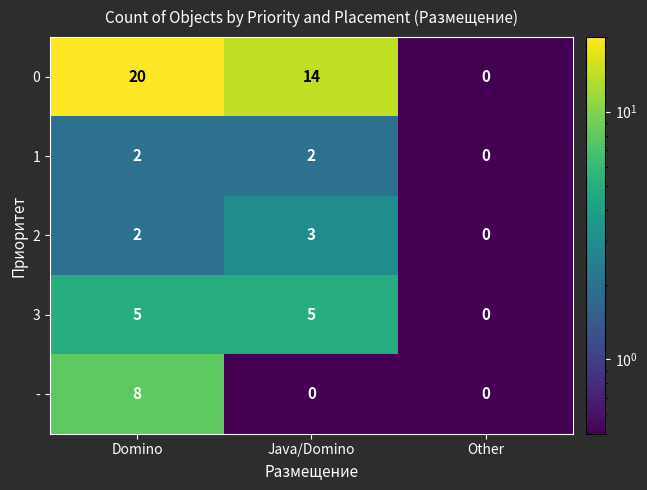

Which series changed the most between Domino and Java/Domino?

-